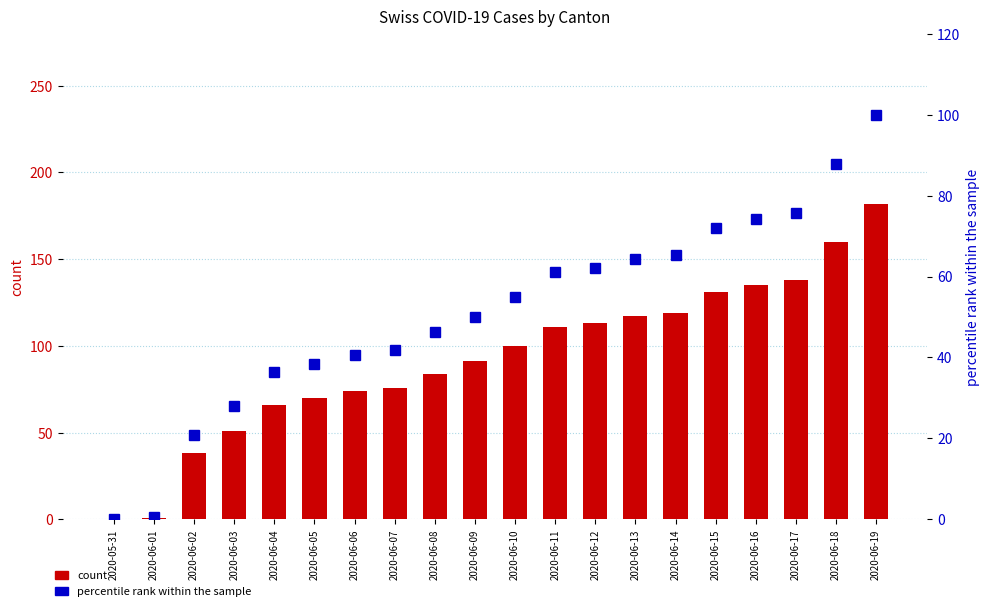

Reading left to right, list all the values displayed in this chart.

CH (count): 2020-05-31=0.0	2020-06-01=1.0	2020-06-02=38.0	2020-06-03=51.0	2020-06-04=66.0	2020-06-05=70.0	2020-06-06=74.0	2020-06-07=76.0	2020-06-08=84.0	2020-06-09=91.0	2020-06-10=100.0	2020-06-11=111.0	2020-06-12=113.0	2020-06-13=117.0	2020-06-14=119.0	2020-06-15=131.0	2020-06-16=135.0	2020-06-17=138.0	2020-06-18=160.0	2020-06-19=182.0
percentile rank within the sample: 2020-05-31=0.0	2020-06-01=0.5	2020-06-02=20.9	2020-06-03=28.0	2020-06-04=36.3	2020-06-05=38.5	2020-06-06=40.7	2020-06-07=41.8	2020-06-08=46.2	2020-06-09=50.0	2020-06-10=54.9	2020-06-11=61.0	2020-06-12=62.1	2020-06-13=64.3	2020-06-14=65.4	2020-06-15=72.0	2020-06-16=74.2	2020-06-17=75.8	2020-06-18=87.9	2020-06-19=100.0